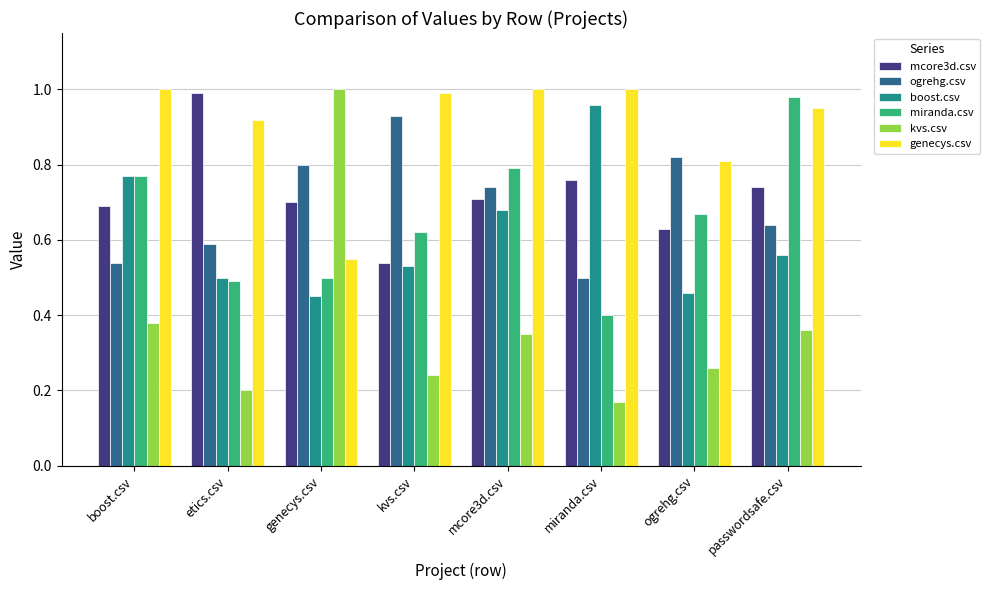

What is the sum of all kvs.csv values?

3.0